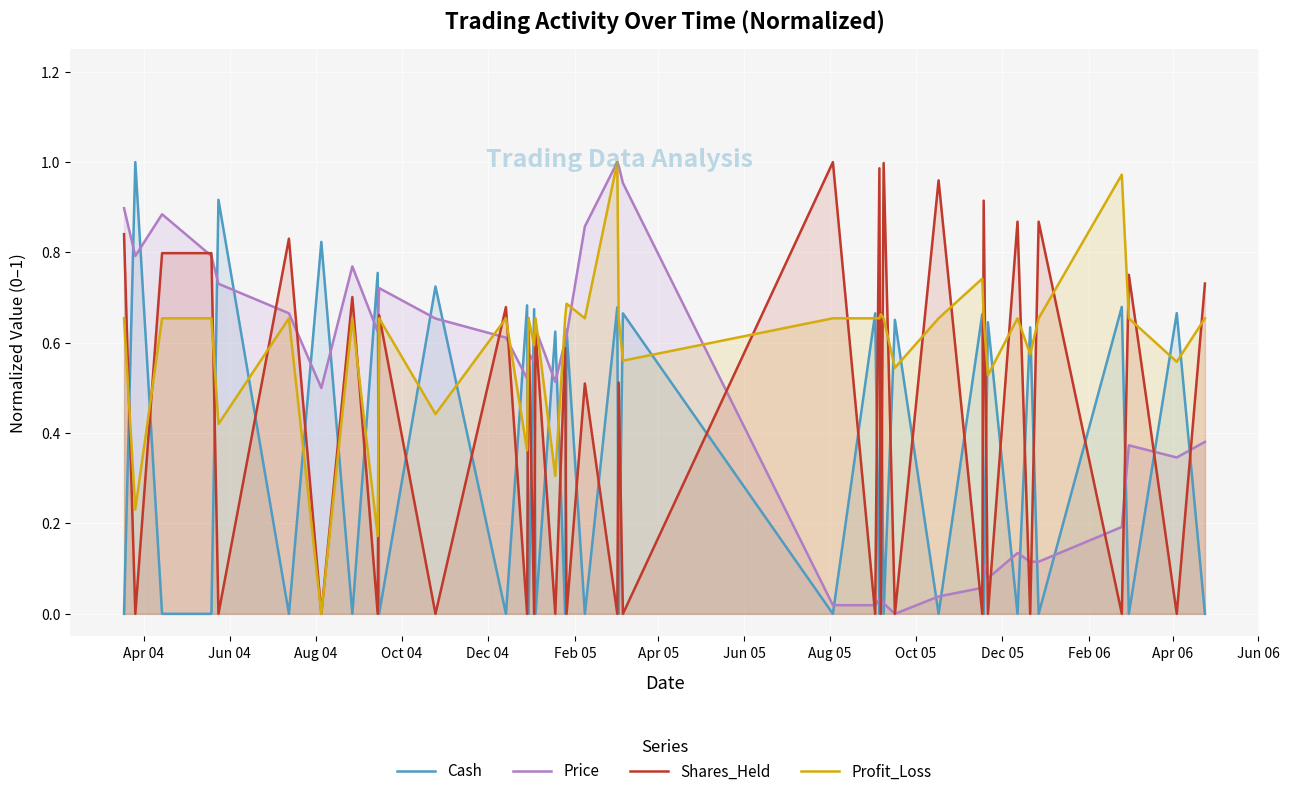

What is the difference between the maximum and minimum values in the Cash series?

1.0